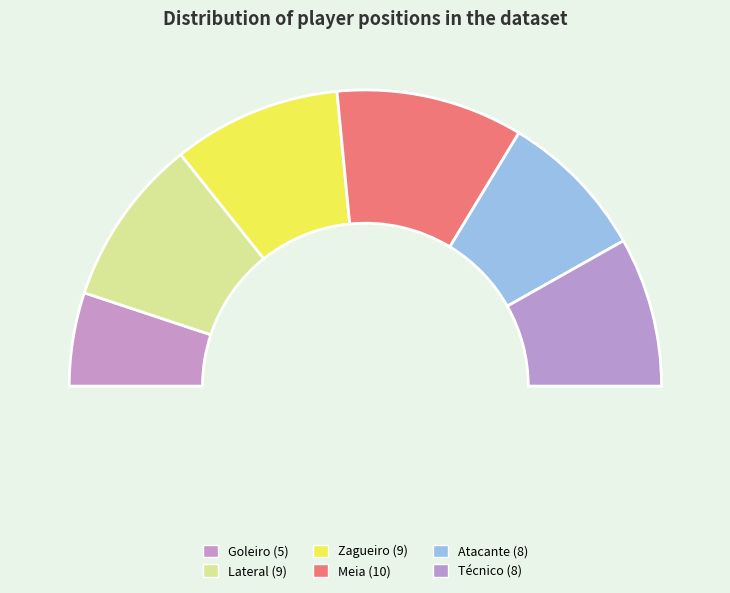

To the nearest percent, what is the difference between the largest and smallest slice percentages?

10%